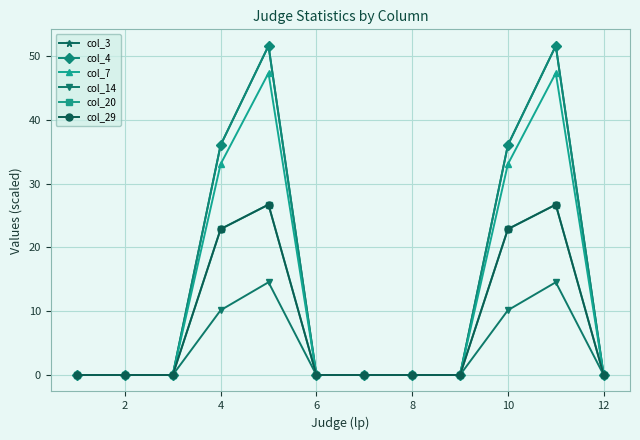

True or false: col_29 and col_7 intersect in this chart.

False